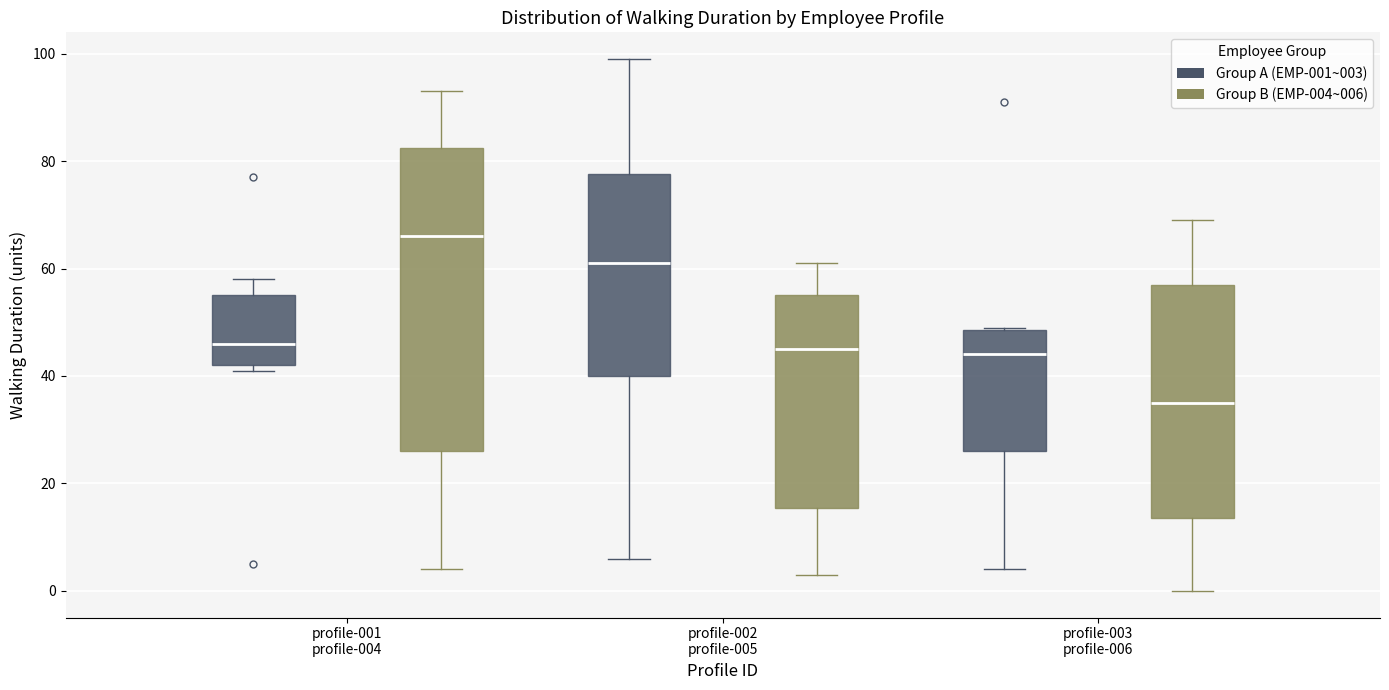

Reading left to right, read every box against the y-axis: the position of its median line, the range the box covers, and the ends of its whiskers. The values are not printed on the chart, so give them approximately, as read against the axis.

profile-001 profile-004 (Group A (EMP-001~003)): median 46, box 42 to 56, whiskers 42 (just below the box's lower edge) to 58
profile-001 profile-004 (Group B (EMP-004~006)): median 66, box 26 to 82, whiskers 4 to 94
profile-002 profile-005 (Group A (EMP-001~003)): median 62, box 40 to 78, whiskers 6 to 100
profile-002 profile-005 (Group B (EMP-004~006)): median 46, box 16 to 56, whiskers 4 to 62
profile-003 profile-006 (Group A (EMP-001~003)): median 44, box 26 to 48, whiskers 4 to 50
profile-003 profile-006 (Group B (EMP-004~006)): median 36, box 14 to 58, whiskers 0 to 70